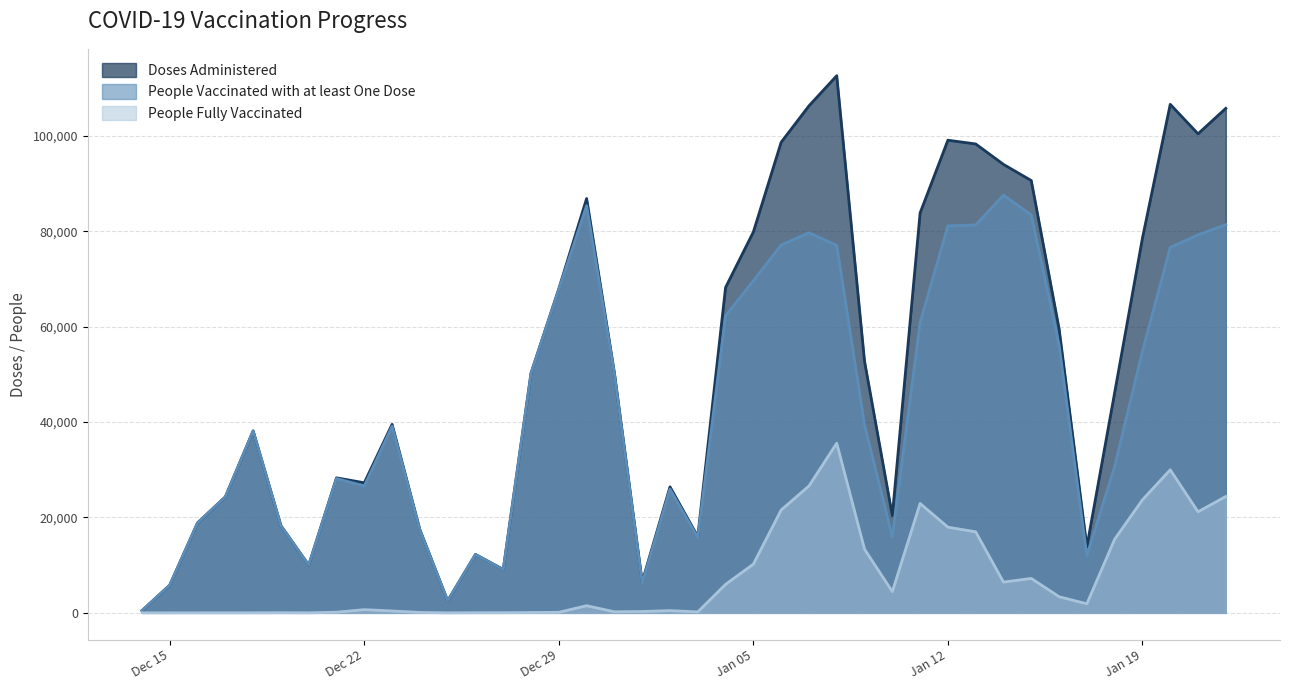

Rank the series by their average value, from highest to lowest.

Doses Administered, People Vaccinated with at least One Dose, People Fully Vaccinated